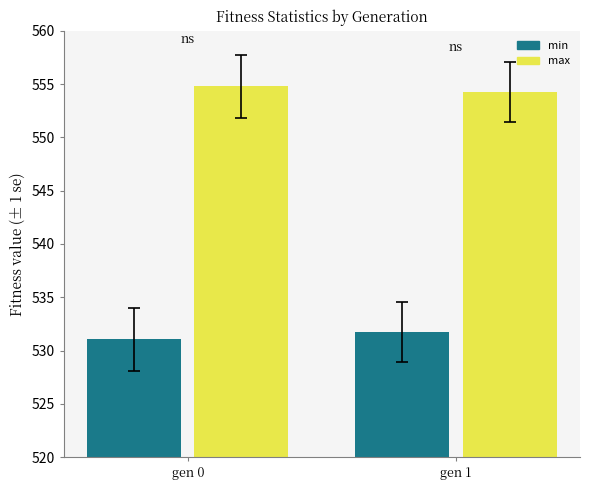

What is the total value across all series at gen 1?

1086.0